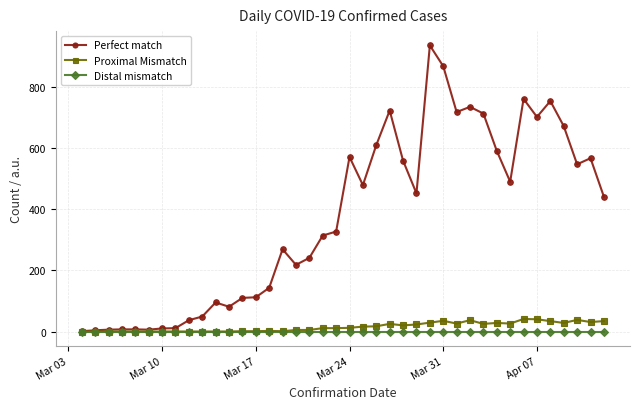

Which series has the widest spread of values?

Perfect match